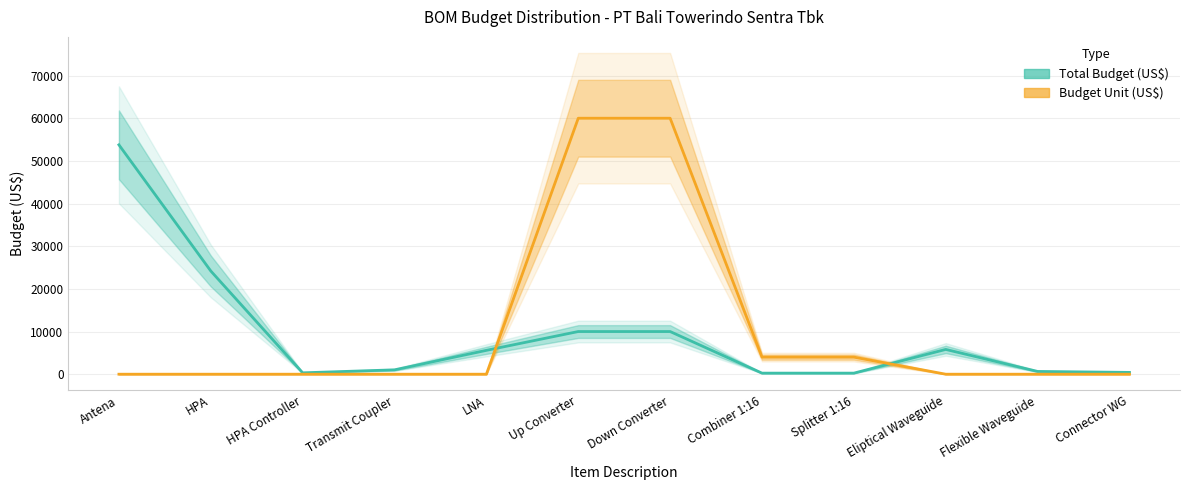

How many data points in Budget Unit (US$) are above 0?

4